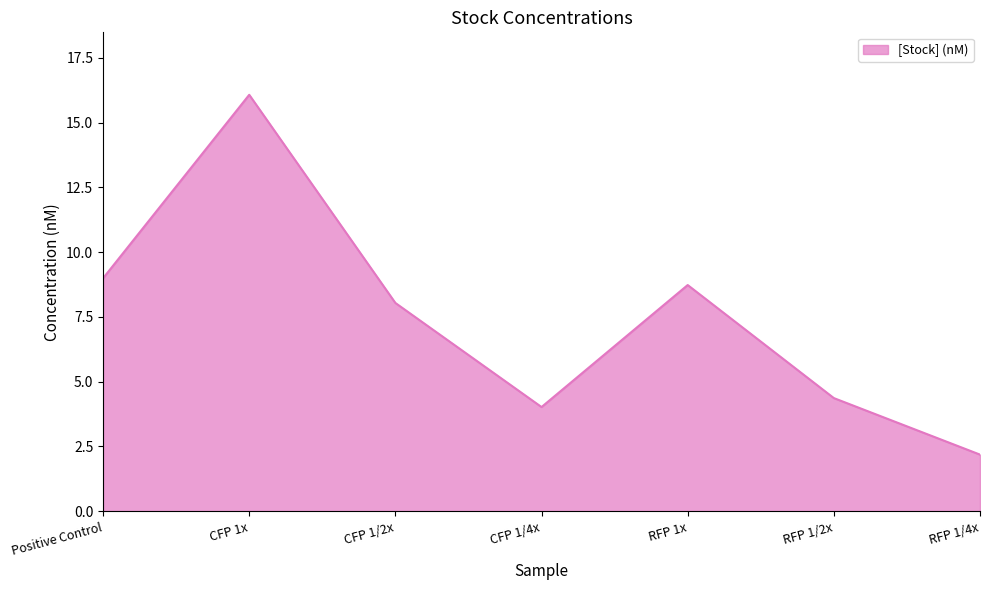

What is the minimum value shown in the chart?

2.2